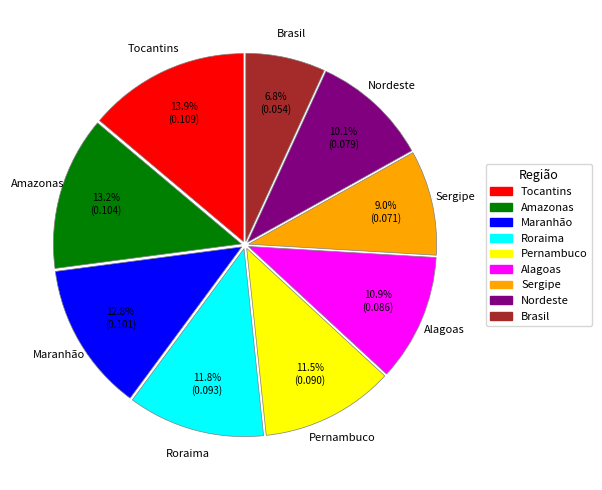

What is the largest slice in the pie chart?

Tocantins